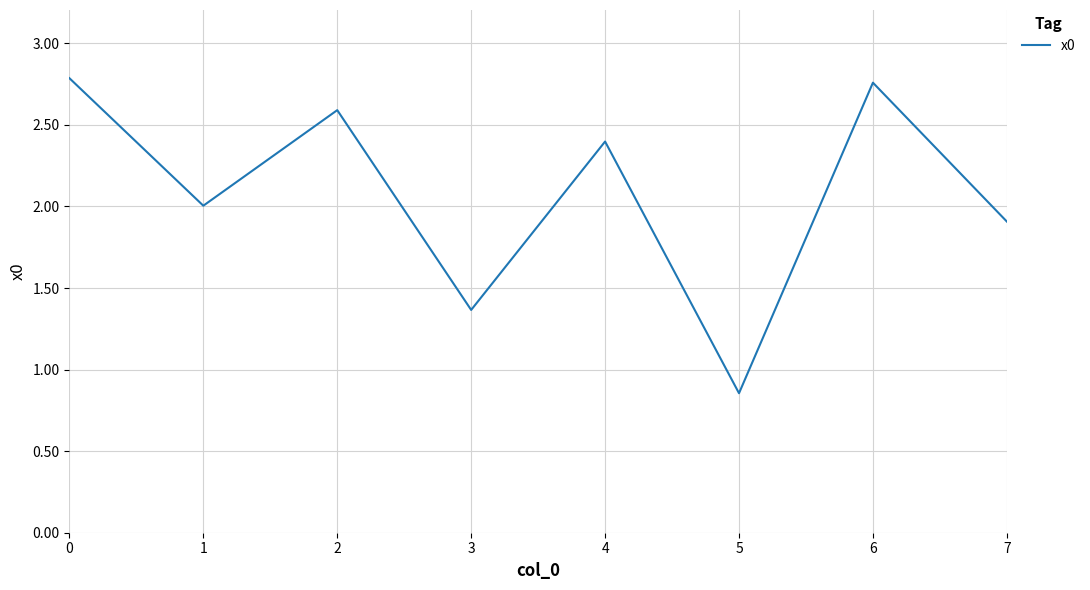

The value at 4 is 2.4. True or false?

True